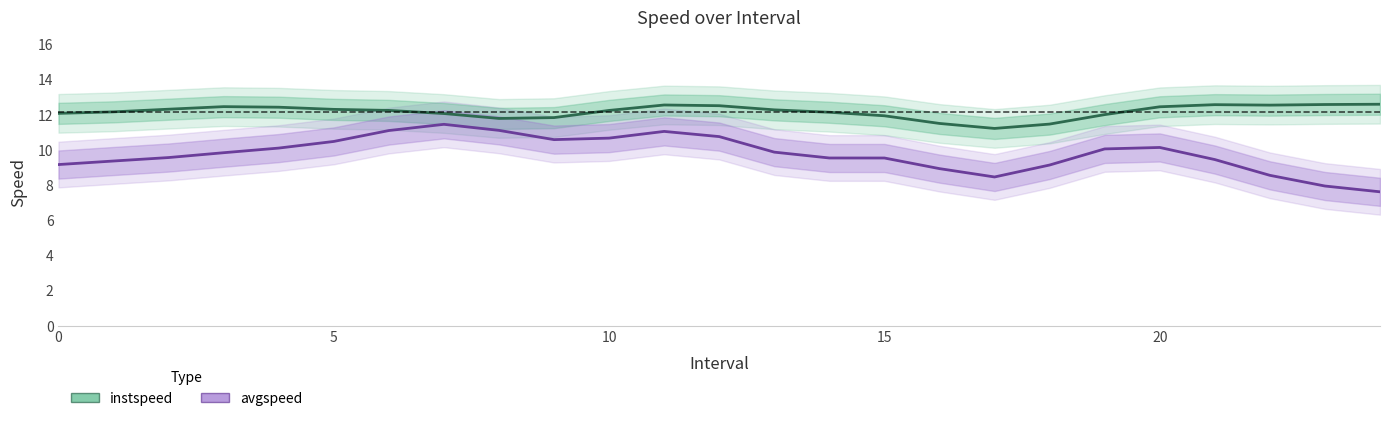

List the series in order of their overall mean, highest first.

instspeed, avgspeed